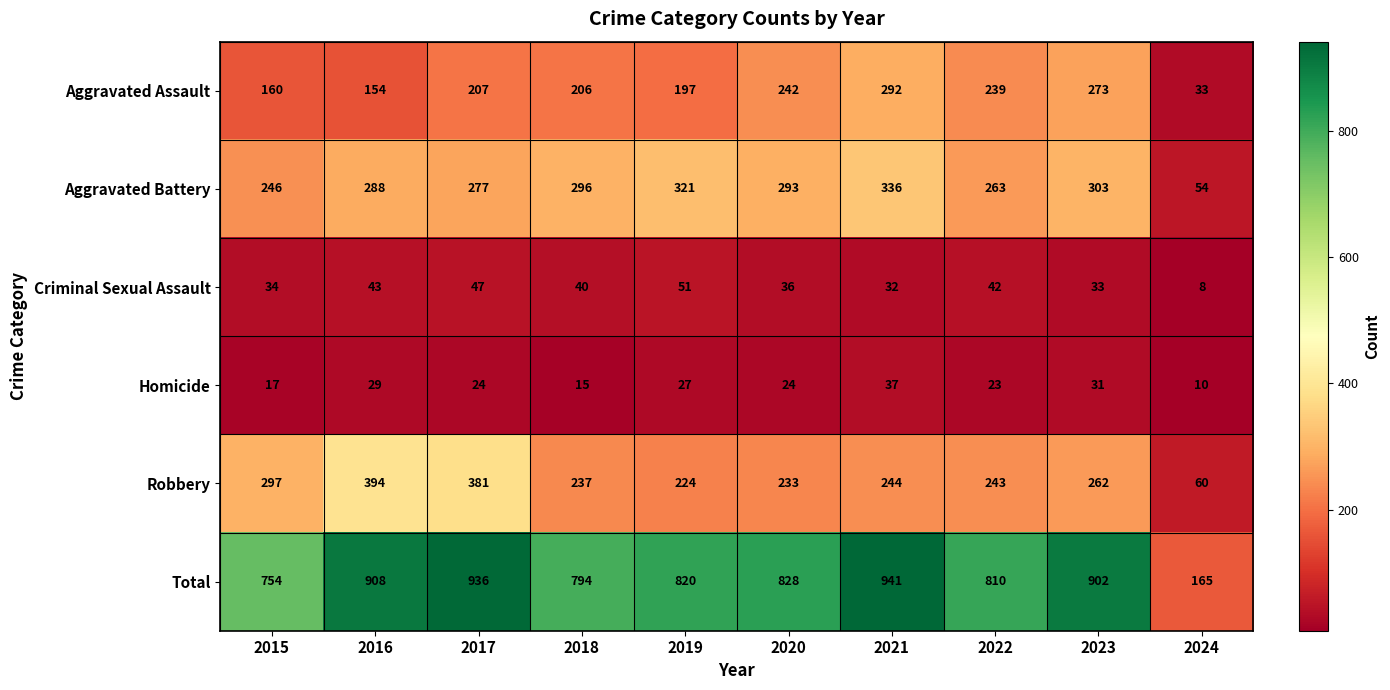

List the series in order of their peak value, lowest first.

Homicide, Criminal Sexual Assault, Aggravated Assault, Aggravated Battery, Robbery, Total